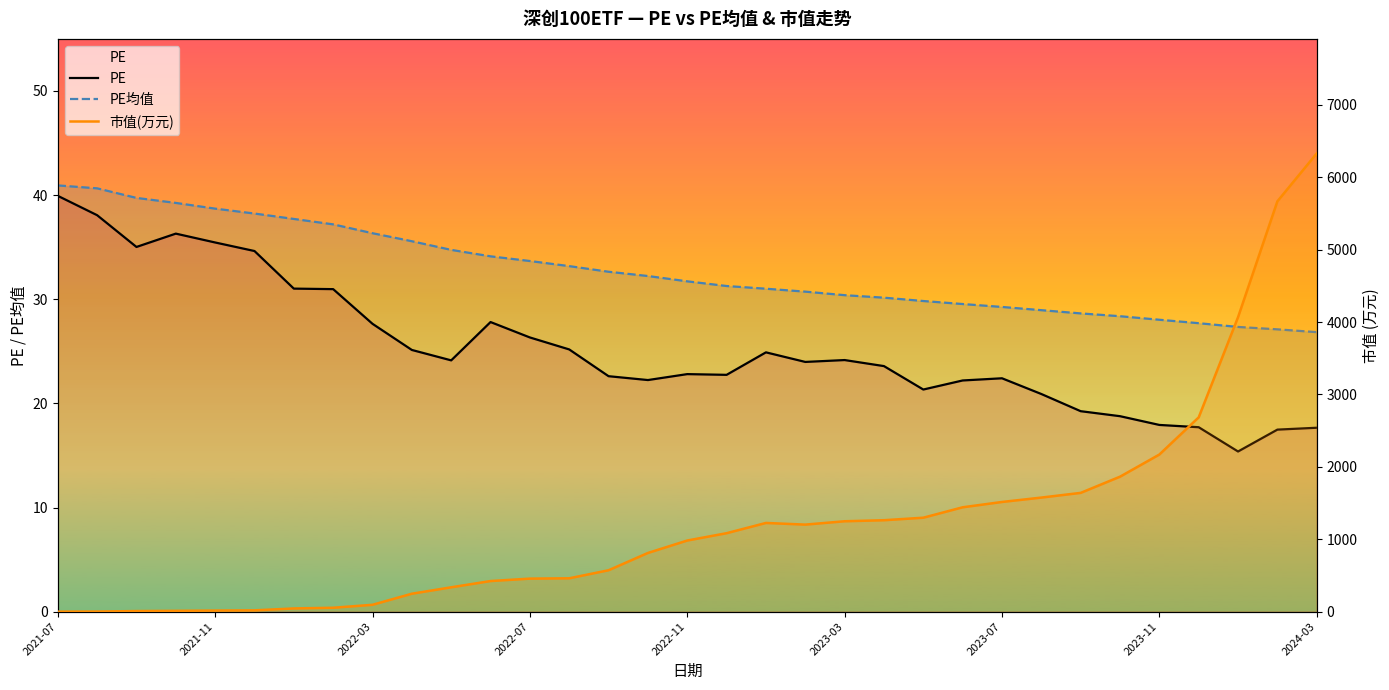

What is the value of the PE point at the 27th from the left?

19.2